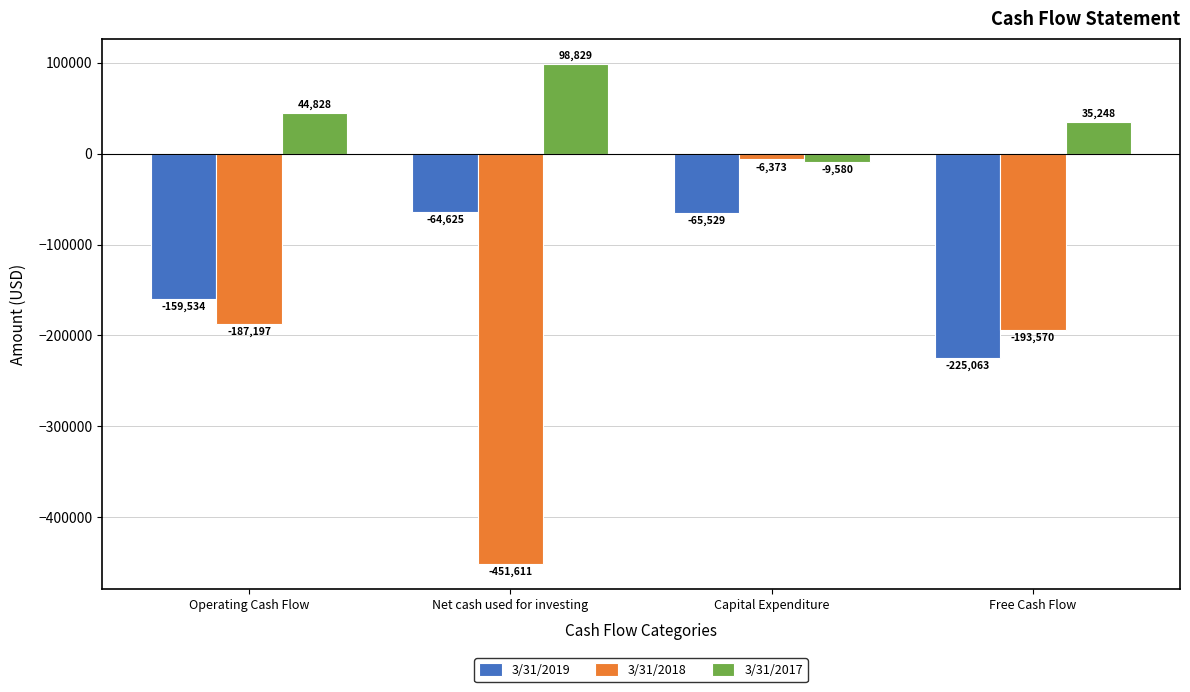

Between Capital Expenditure and Free Cash Flow, which series saw the biggest shift?

3/31/2018